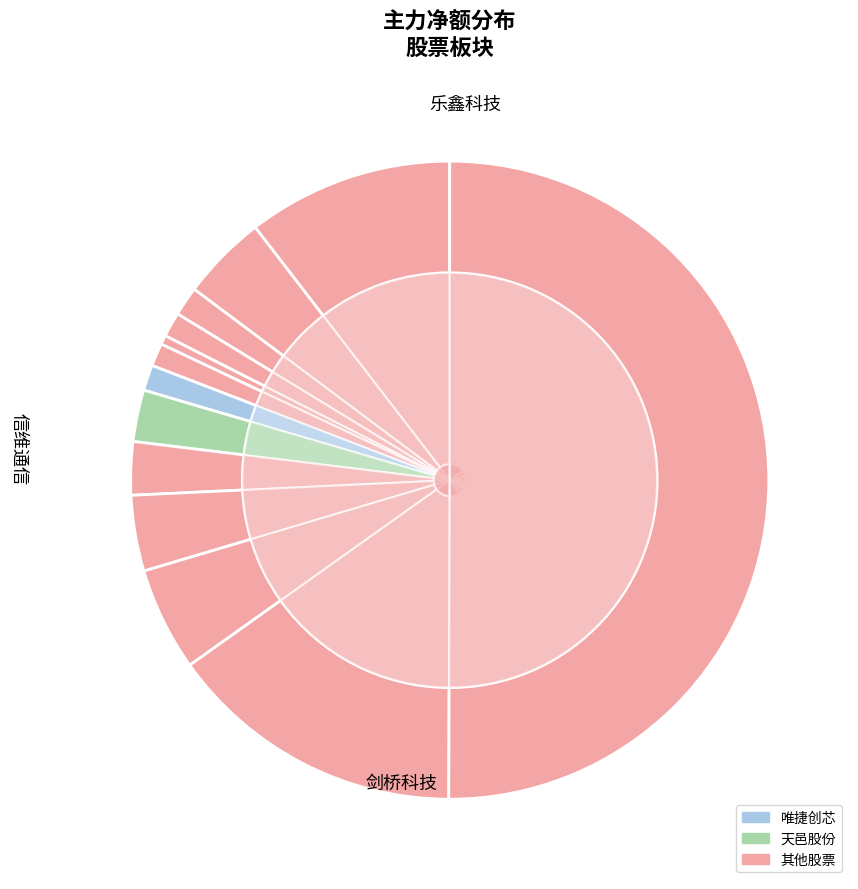

Does 唯捷创芯 represent more than half of the total?

No